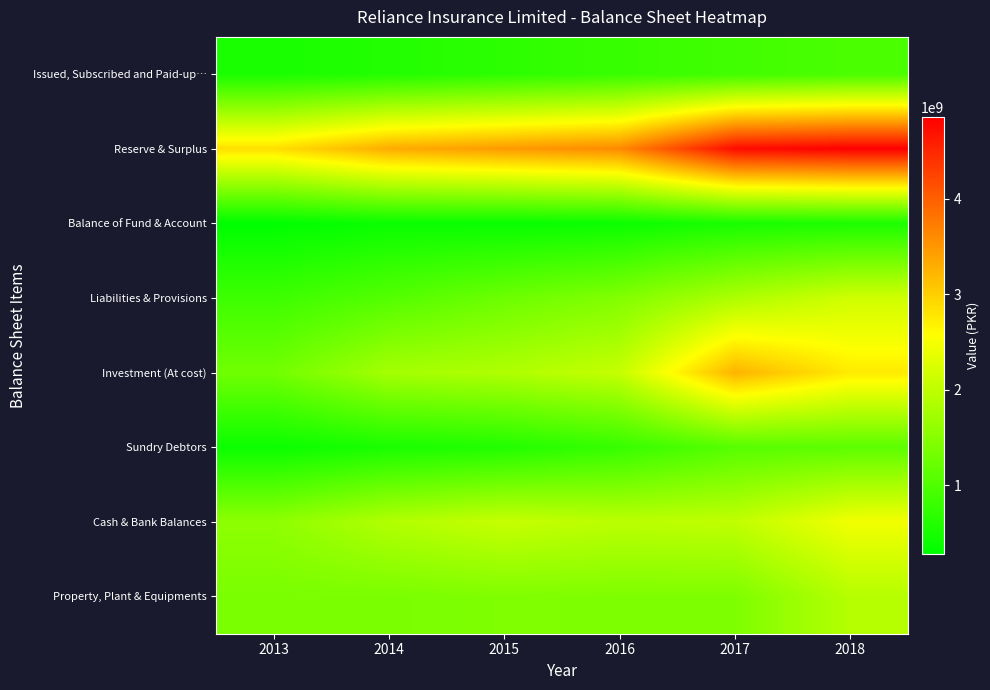

Count the number of categories in the chart.

6